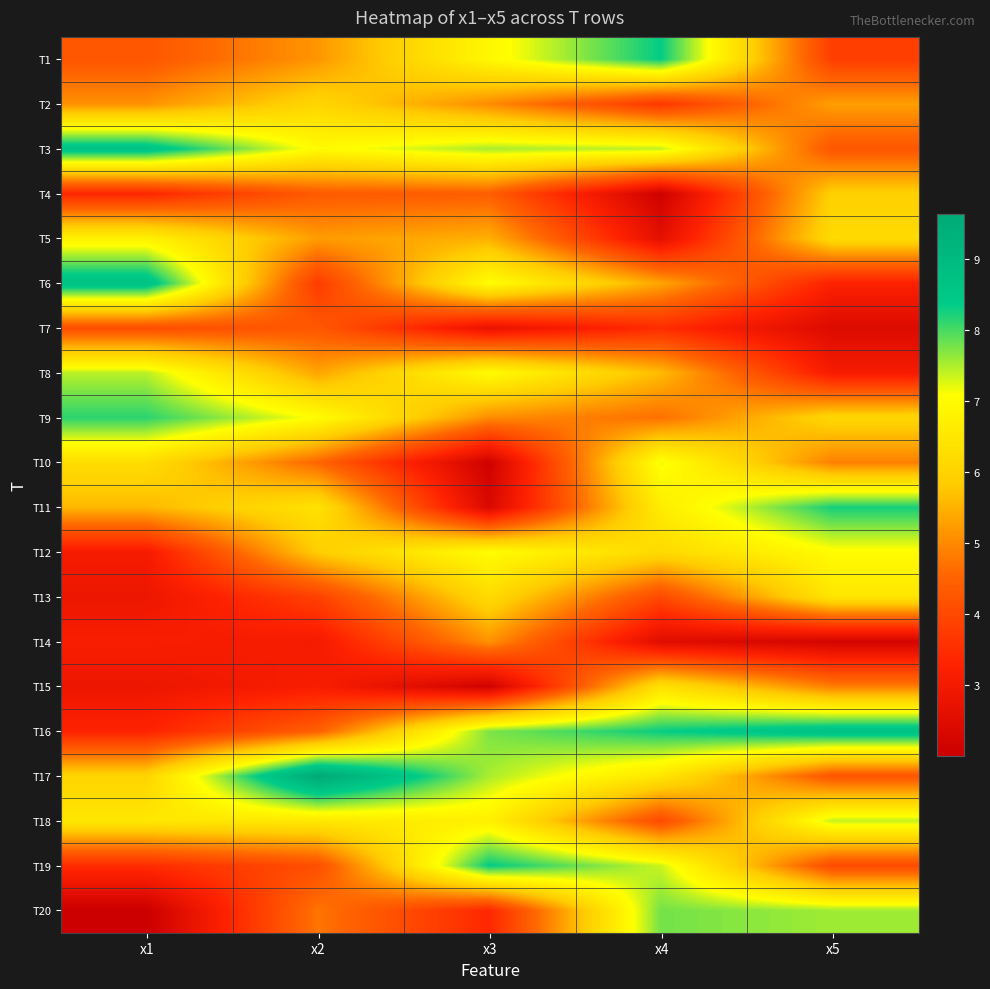

Reading left to right, what are all the values shown in this chart?

T1: x1=4.3	x2=5.2	x3=6.9	x4=8.3	x5=3.8
T2: x1=5.1	x2=6.1	x3=5.0	x4=3.7	x5=5.3
T3: x1=8.7	x2=7.0	x3=7.5	x4=7.4	x5=4.3
T4: x1=3.4	x2=4.3	x3=4.4	x4=2.1	x5=5.9
T5: x1=6.8	x2=5.2	x3=5.5	x4=2.6	x5=6.2
T6: x1=8.8	x2=3.8	x3=7.1	x4=5.3	x5=3.2
T7: x1=4.1	x2=4.3	x3=2.7	x4=3.5	x5=2.4
T8: x1=7.4	x2=5.3	x3=7.0	x4=5.6	x5=3.1
T9: x1=8.1	x2=7.0	x3=5.0	x4=4.7	x5=6.1
T10: x1=6.3	x2=4.5	x3=2.1	x4=7.2	x5=4.9
T11: x1=5.6	x2=6.4	x3=2.4	x4=6.6	x5=8.3
T12: x1=3.0	x2=5.9	x3=7.0	x4=6.2	x5=7.0
T13: x1=2.8	x2=3.9	x3=6.2	x4=4.0	x5=6.5
T14: x1=3.1	x2=3.0	x3=5.1	x4=2.5	x5=2.2
T15: x1=2.8	x2=3.1	x3=2.1	x4=6.3	x5=4.9
T16: x1=3.3	x2=4.4	x3=7.7	x4=8.3	x5=8.8
T17: x1=6.0	x2=9.6	x3=7.5	x4=6.5	x5=4.2
T18: x1=6.5	x2=6.5	x3=6.7	x4=4.0	x5=7.4
T19: x1=3.5	x2=4.1	x3=8.4	x4=7.4	x5=4.0
T20: x1=2.0	x2=4.7	x3=3.4	x4=7.8	x5=7.6